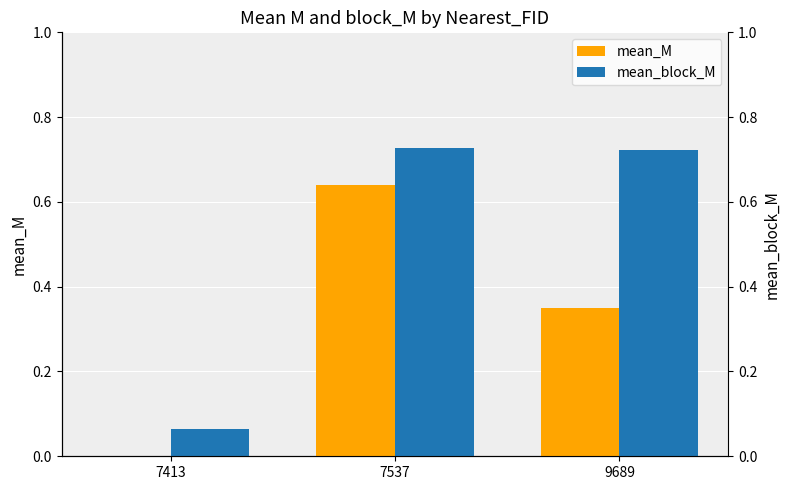

What is the sum of the mean_block_M values at 7537 and 9689?

1.4